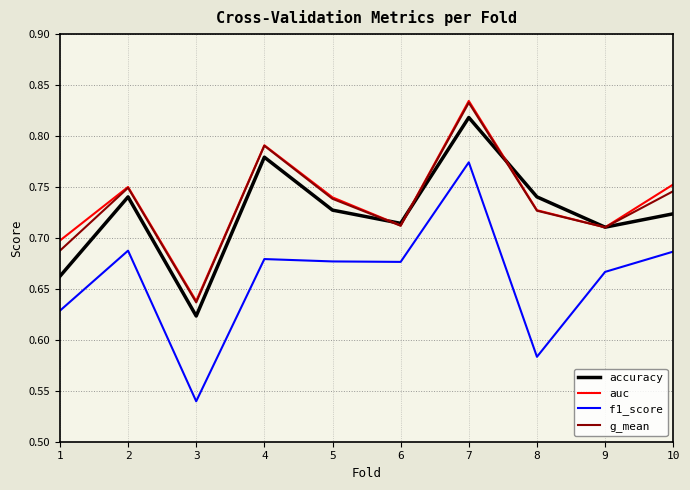

Does the chart have visible grid lines?

Yes